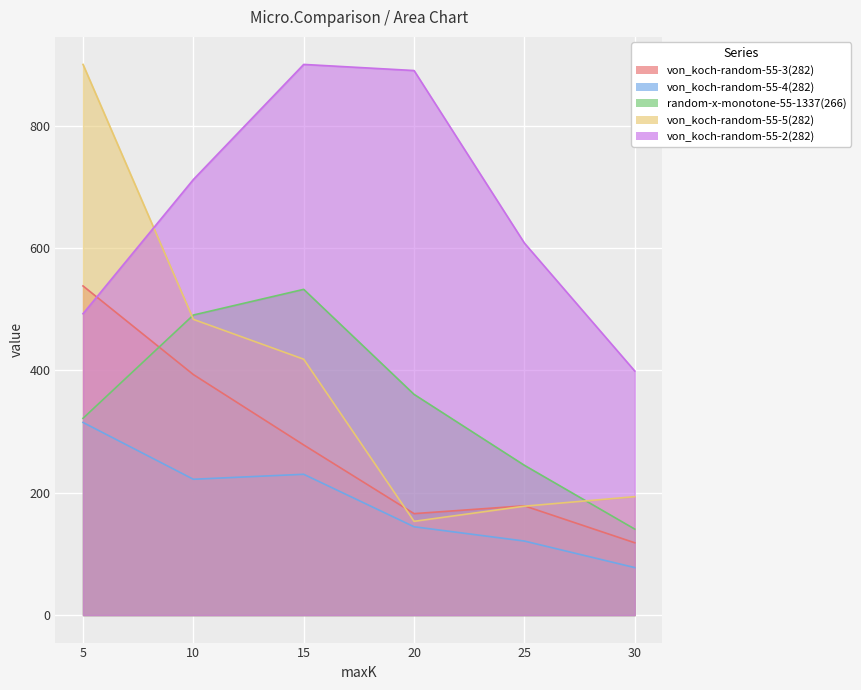

What is the value of the von_koch-random-55-5(282) point at the 1st from the left?

900.1